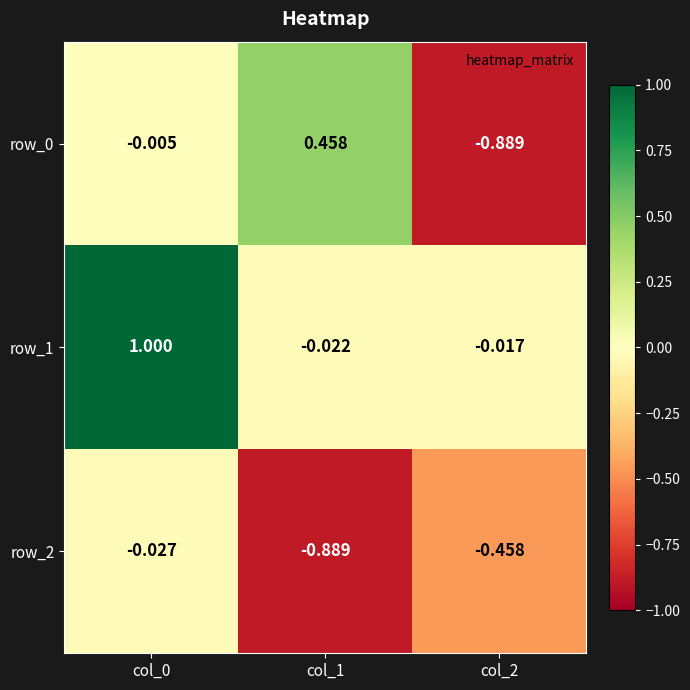

Is the value of row_2 at col_1 greater than the value of row_0 at col_1?

No